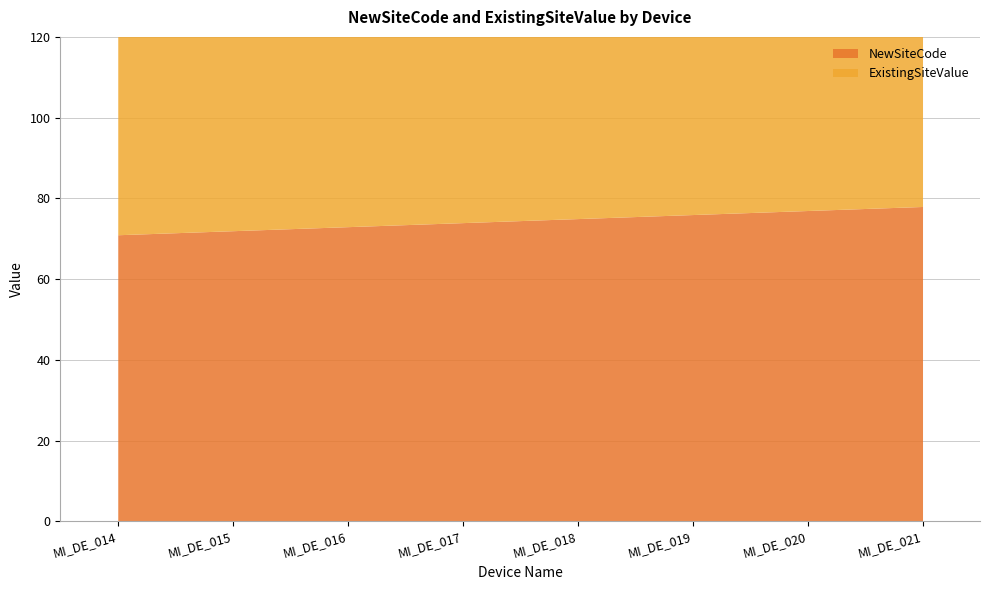

The ExistingSiteValue series shows 76 at MI_DE_018. True or false?

True